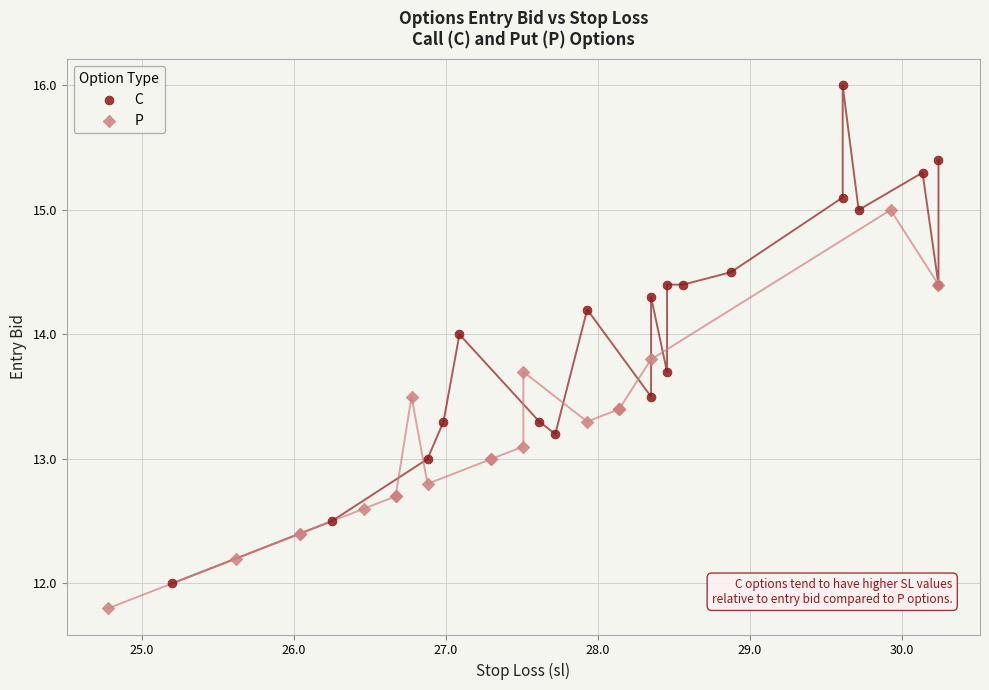

Which series contains the lowest Y value?

P